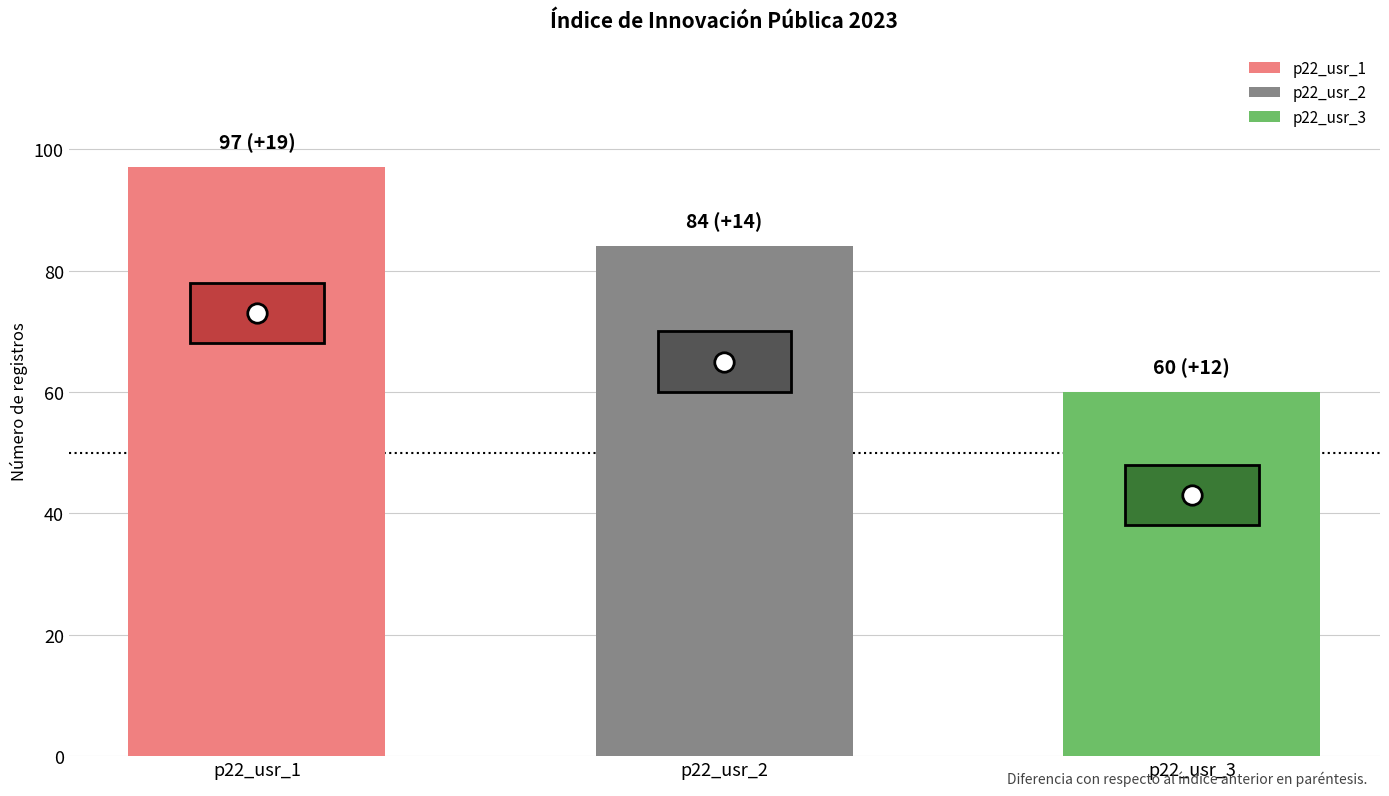

What is the sum of all count values?

241